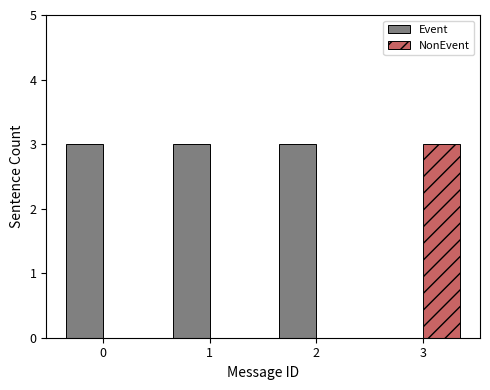

What is the greatest value displayed?

3